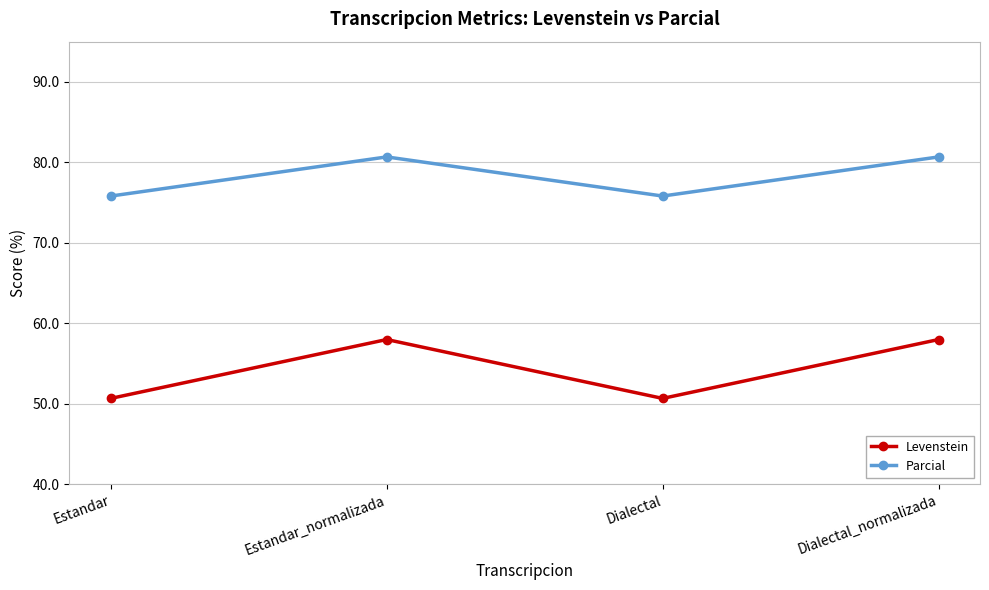

What is the sum of all Levenstein values?

217.2